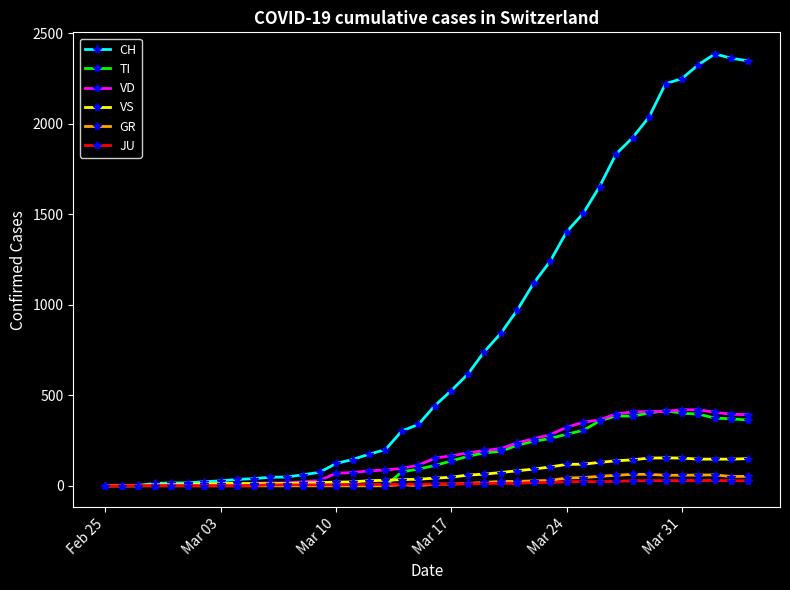

What are all the series names shown in the legend?

CH, TI, VD, VS, GR, JU